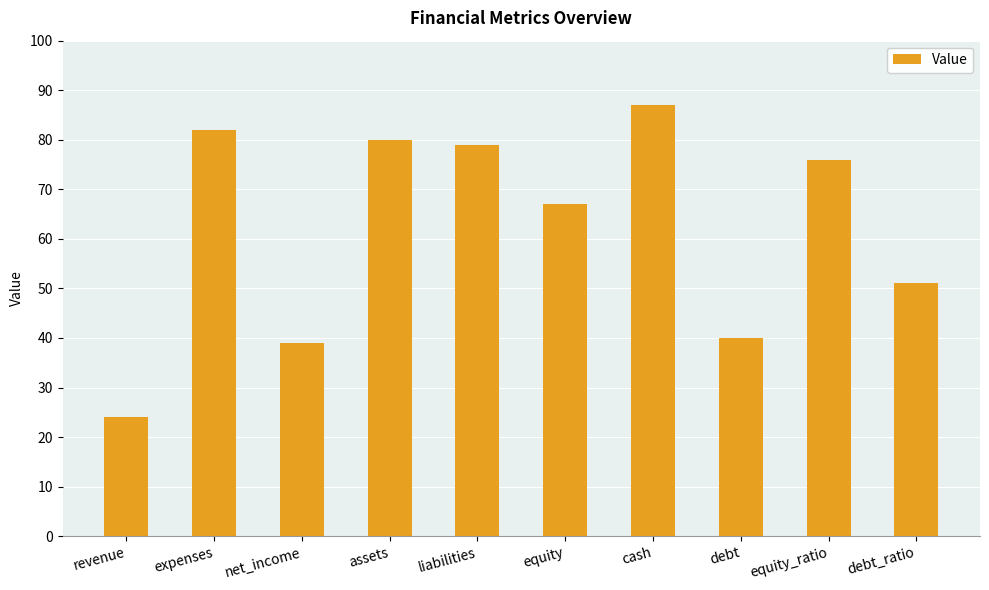

What is the approximate value at debt?

40